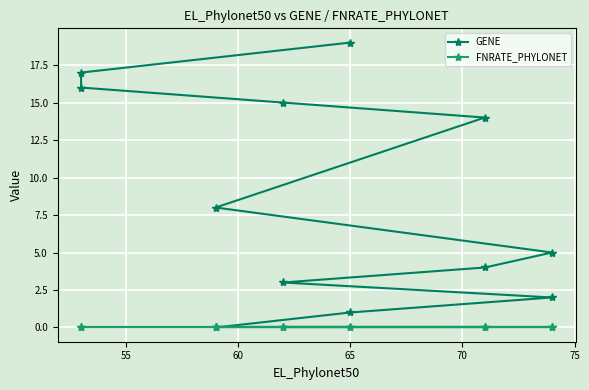

What is the difference between the maximum and second lowest values in the GENE series?

18